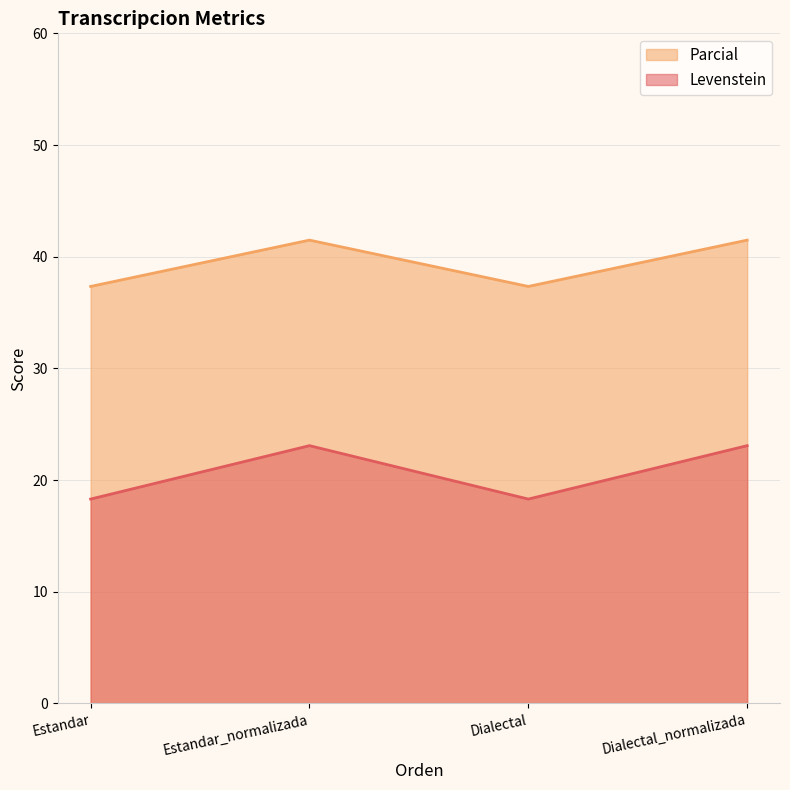

How many lines are shown in the chart?

2